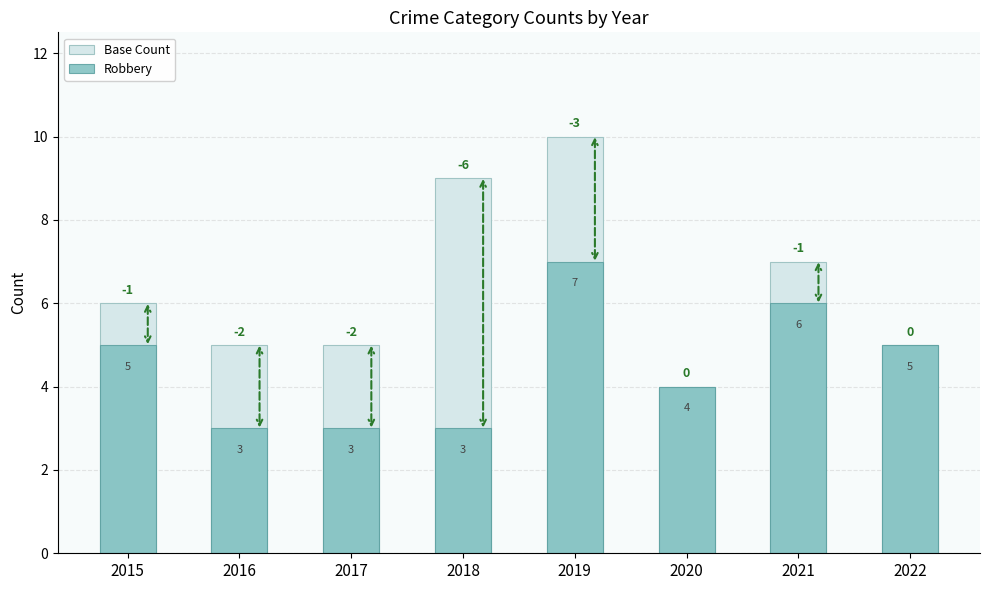

What is the minimum value for Base Count?

4